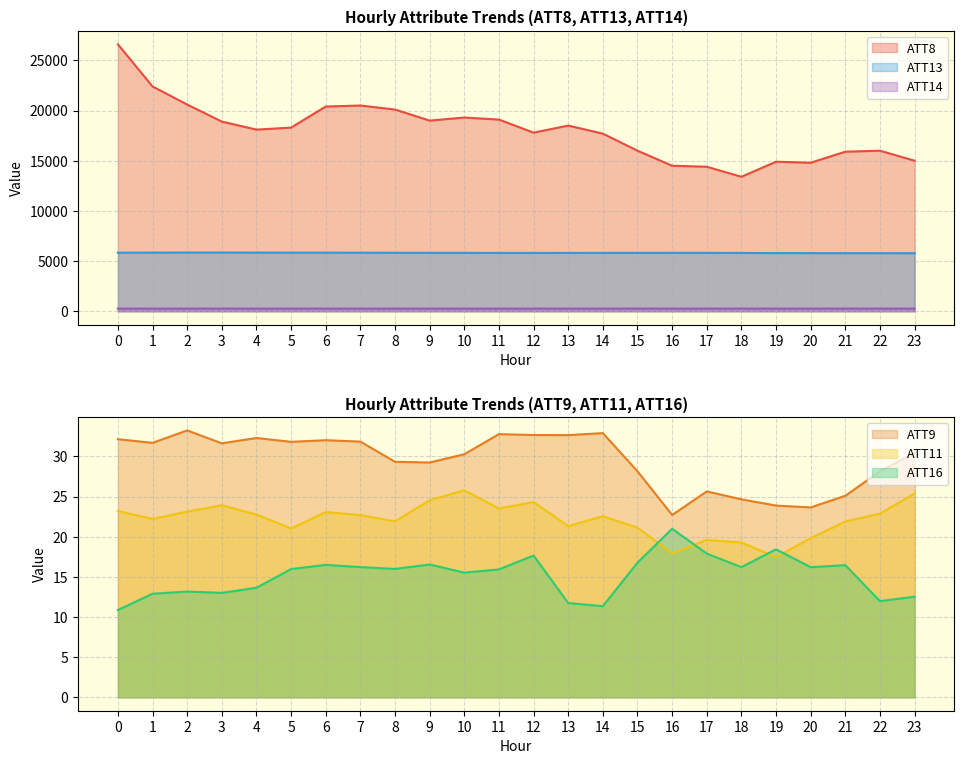

How many values in the ATT16 series are below 15?

9